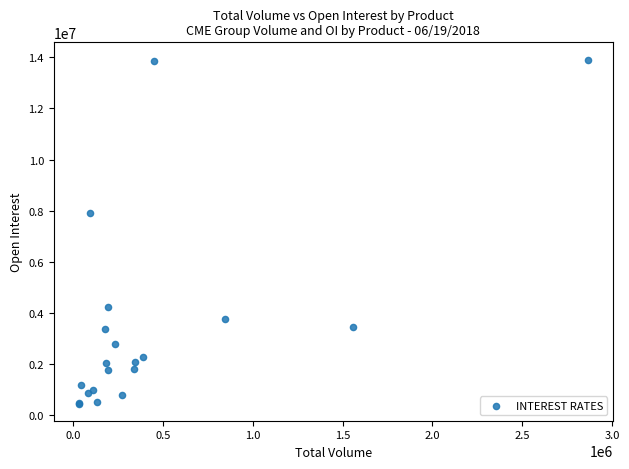

What Y value in the scatter plot is closest to 7186796?

7923739